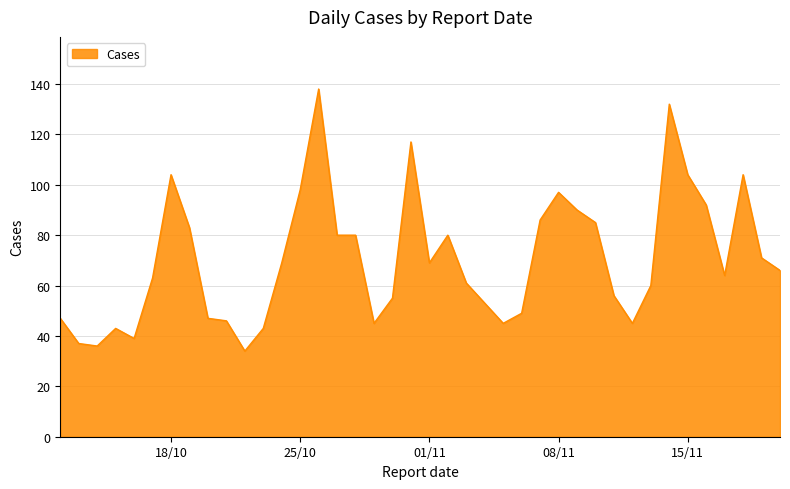

What is the maximum value shown in the chart?

138